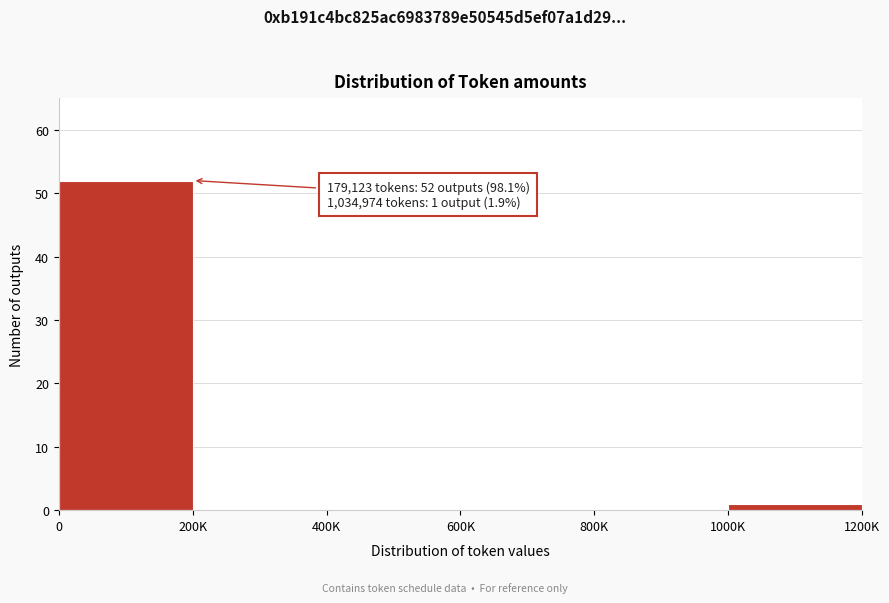

Reading left to right, what are all the values shown in this chart?

0=52	200K=0	400K=0	600K=0	800K=0	1000K=1